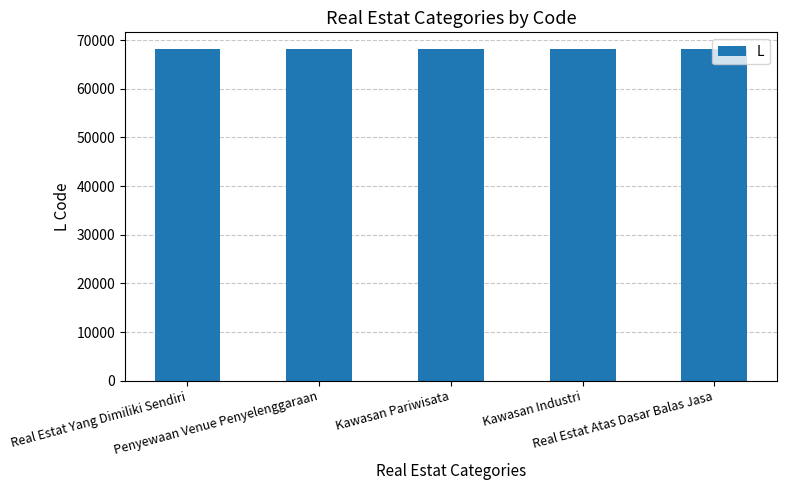

What is the label of the 2nd bar from the right?

Kawasan Industri